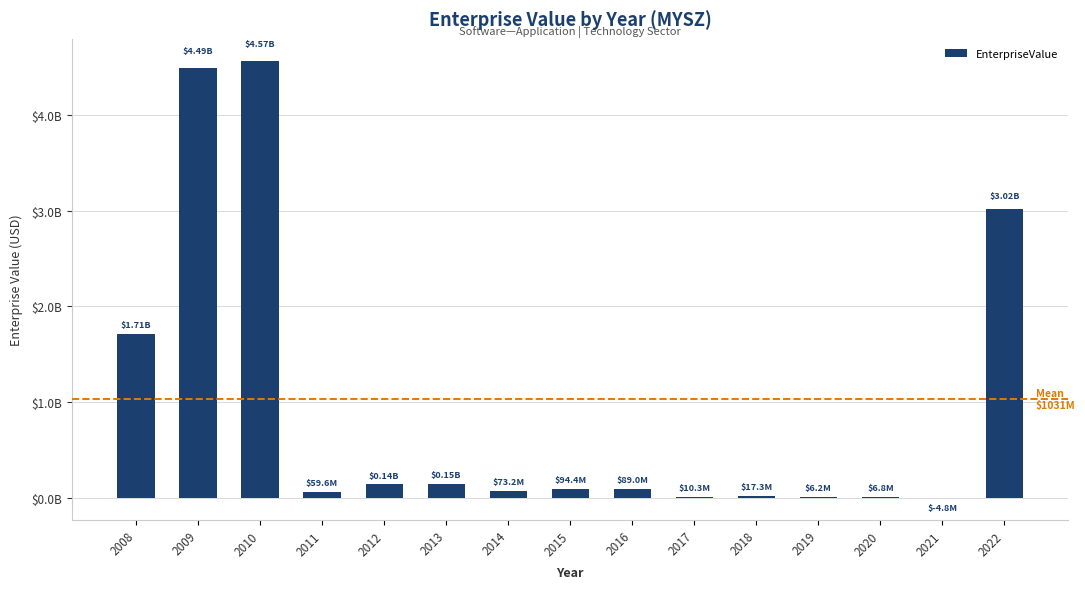

Are the bars grouped side by side (vs. stacked)?

No